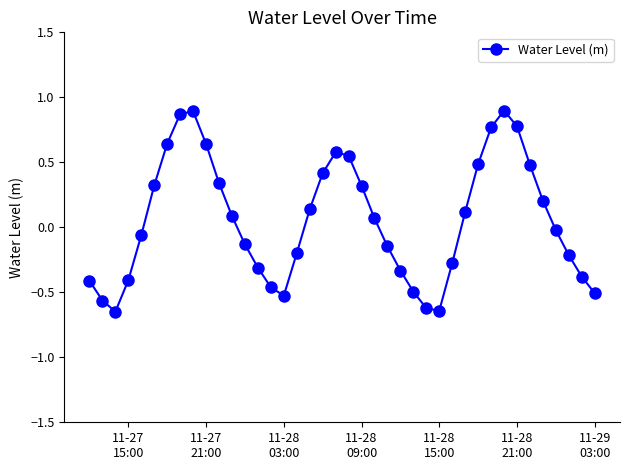

What is the difference between the second highest and minimum values?

1.5